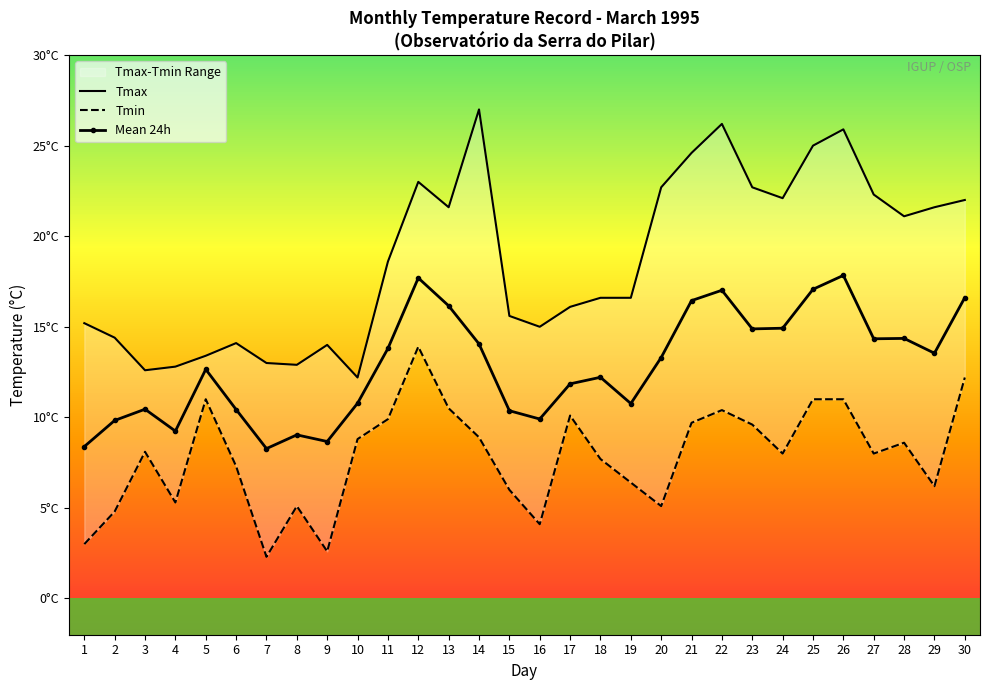

In Mean 24h, how many points are higher than both neighbors (excluding endpoints)?

8